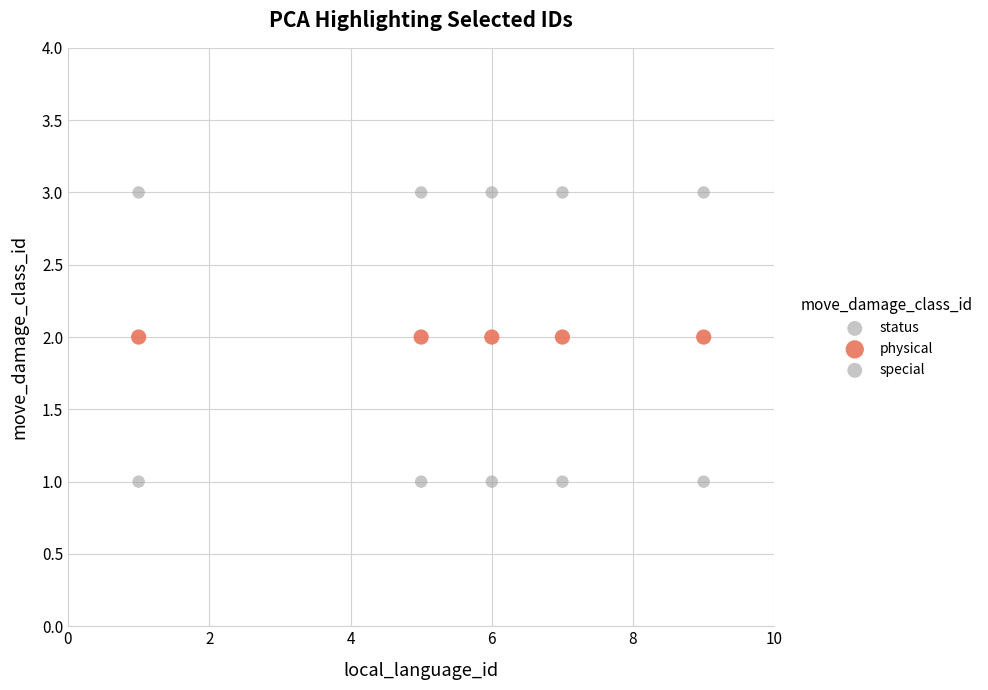

How many data points are displayed?

15